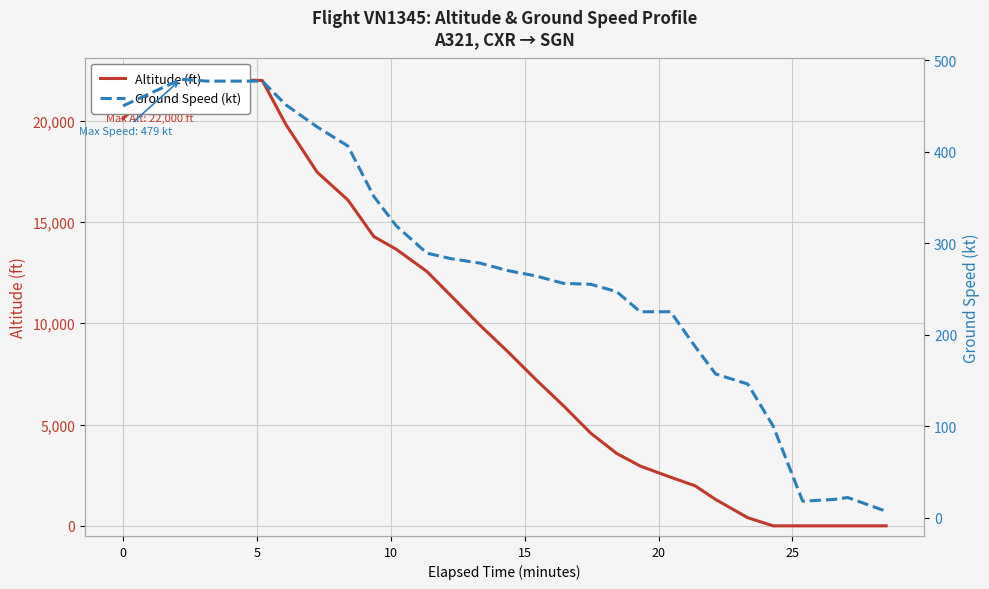

Which series has the largest total across all categories?

Altitude (ft)